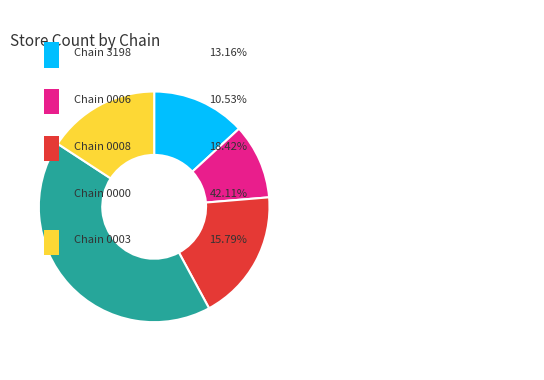

Is there a majority slice in this chart?

No